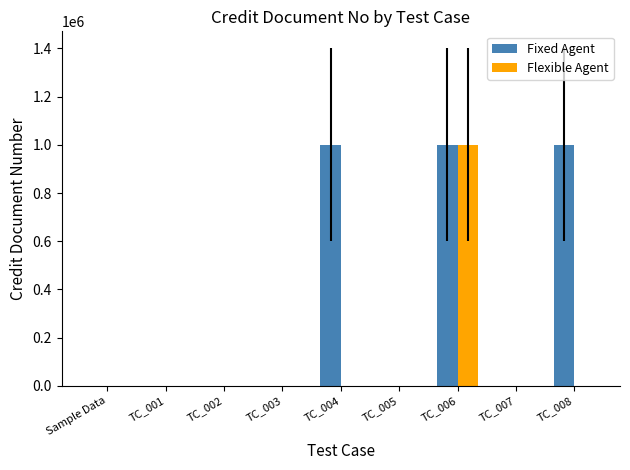

At which label does Flexible Agent reach its peak?

TC_006